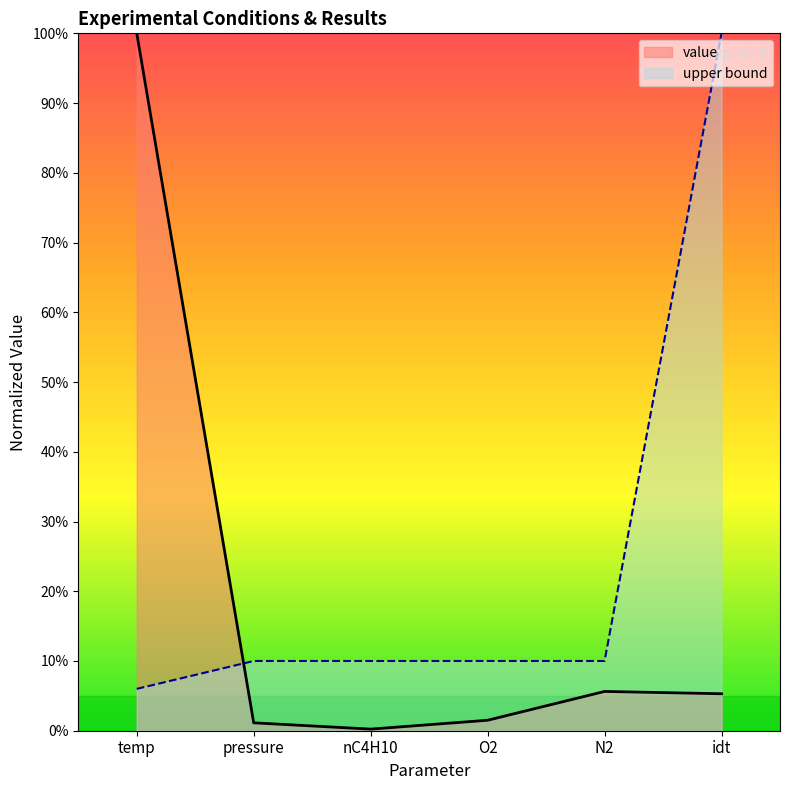

Reading left to right, list all the values displayed in this chart.

value: temp=100.0	pressure=1.1	nC4H10=0.2	O2=1.5	N2=5.6	idt=5.3
upper bound: temp=6.0	pressure=10.0	nC4H10=10.0	O2=10.0	N2=10.0	idt=100.0